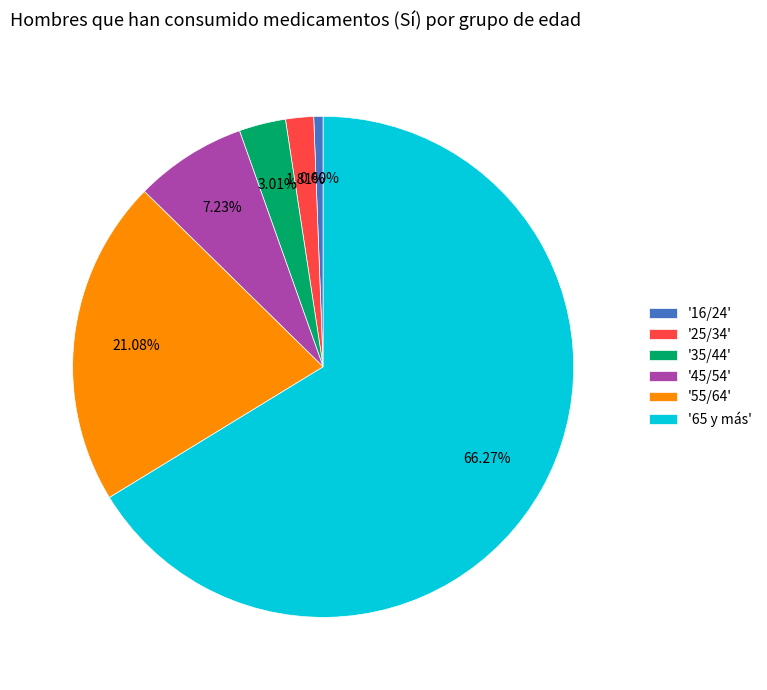

Do '45/54' and '65 y más' together represent more than half of the pie?

Yes